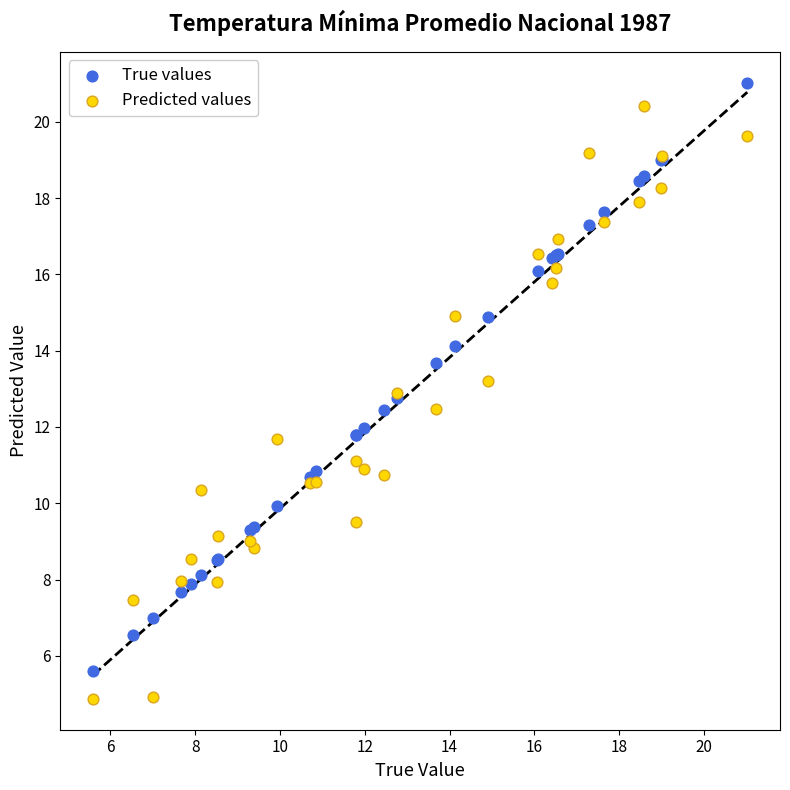

Which series contains the lowest Y value?

Predicted values